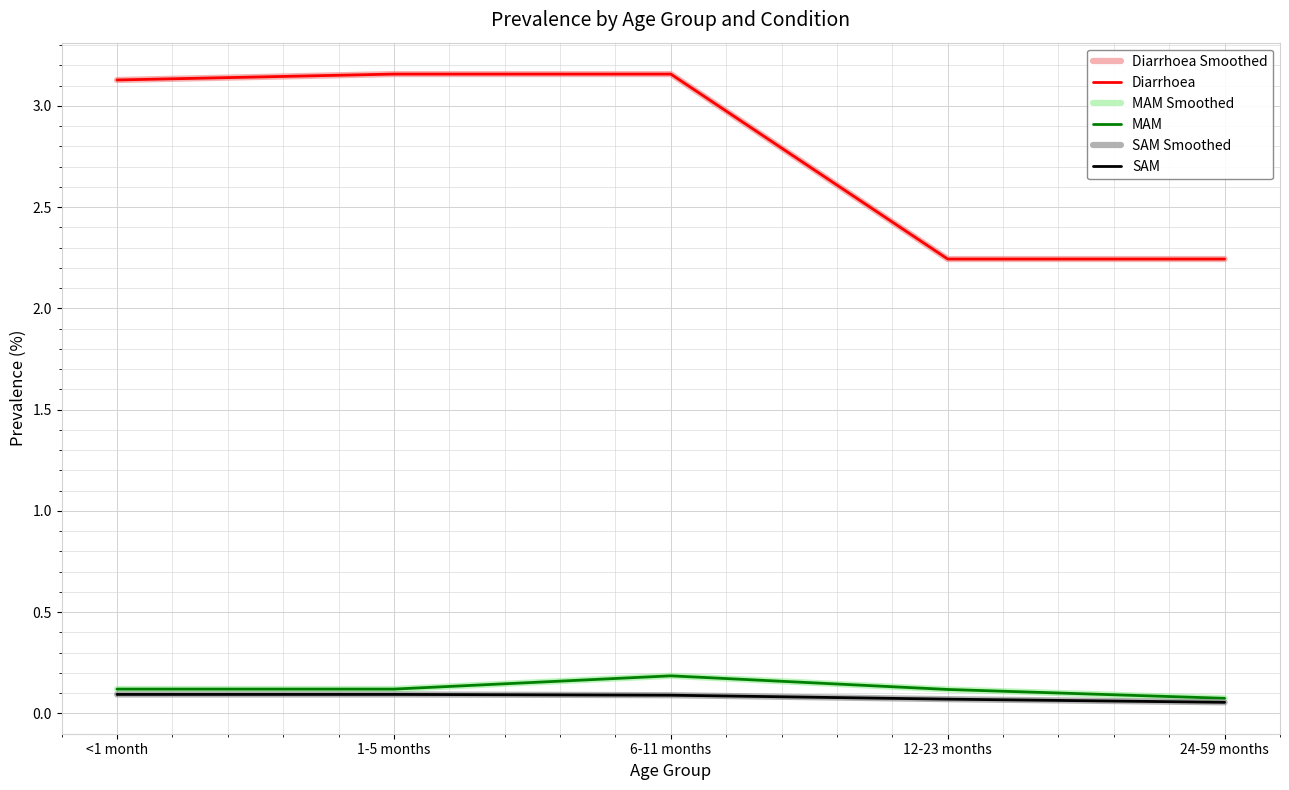

True or false: Diarrhoea Smoothed and SAM intersect in this chart.

False